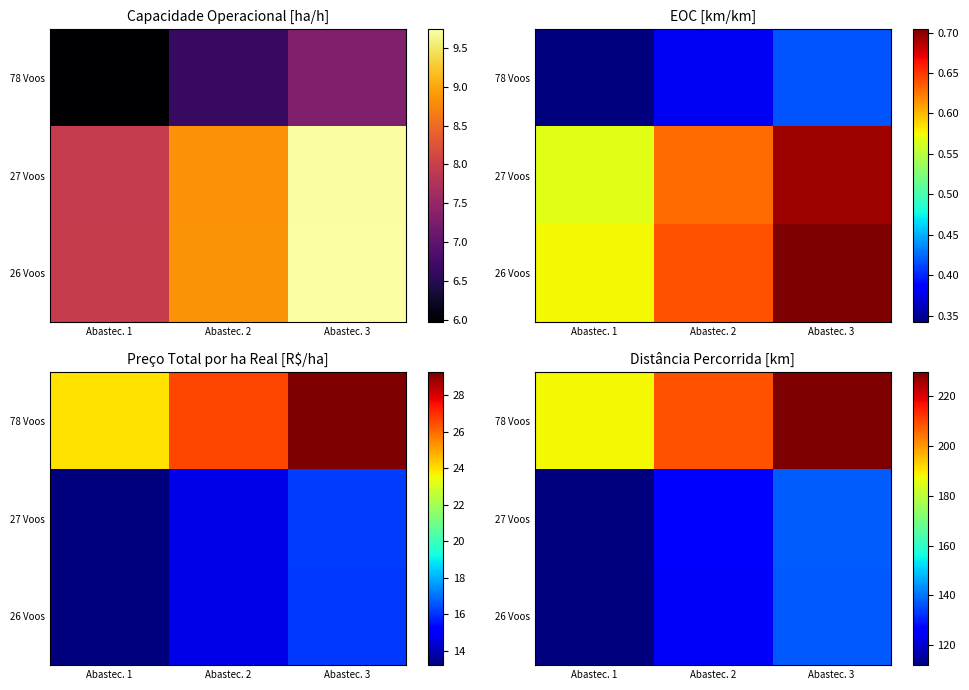

Where does the 27 Voos series first go above 124?

Abastec. 2